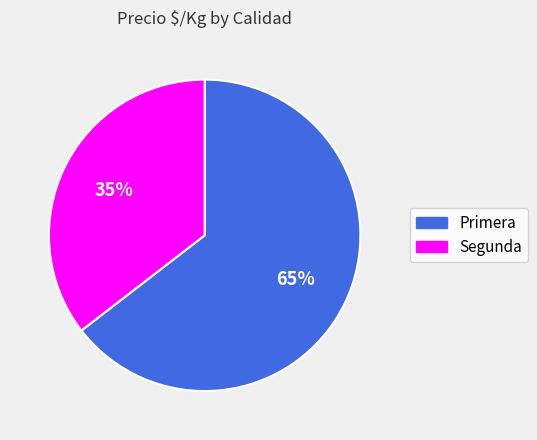

Which slice is the smallest?

Segunda